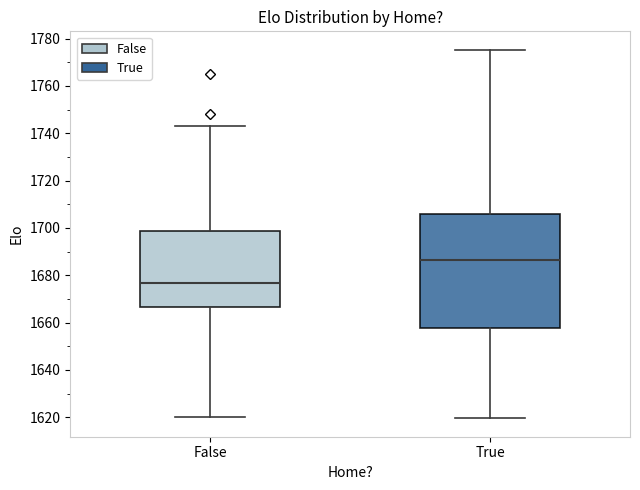

Reading left to right, transcribe this box plot: for each box, give where its median line is, the range the box spans, and where its two whiskers end, as read against the y-axis. The values are not printed on the chart, so give them approximately, as read against the axis.

False: median 1676, box 1666 to 1698, whiskers 1620 to 1744
True: median 1686, box 1658 to 1706, whiskers 1620 to 1776